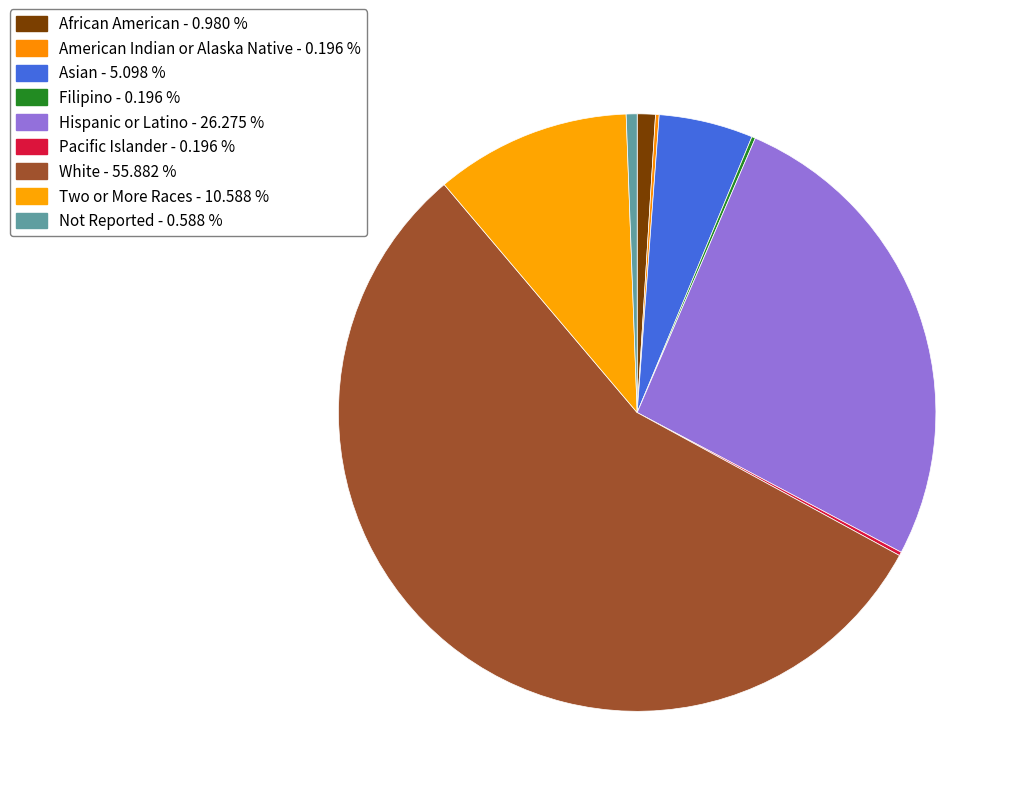

Which category has the smallest portion of the pie?

American Indian or Alaska Native